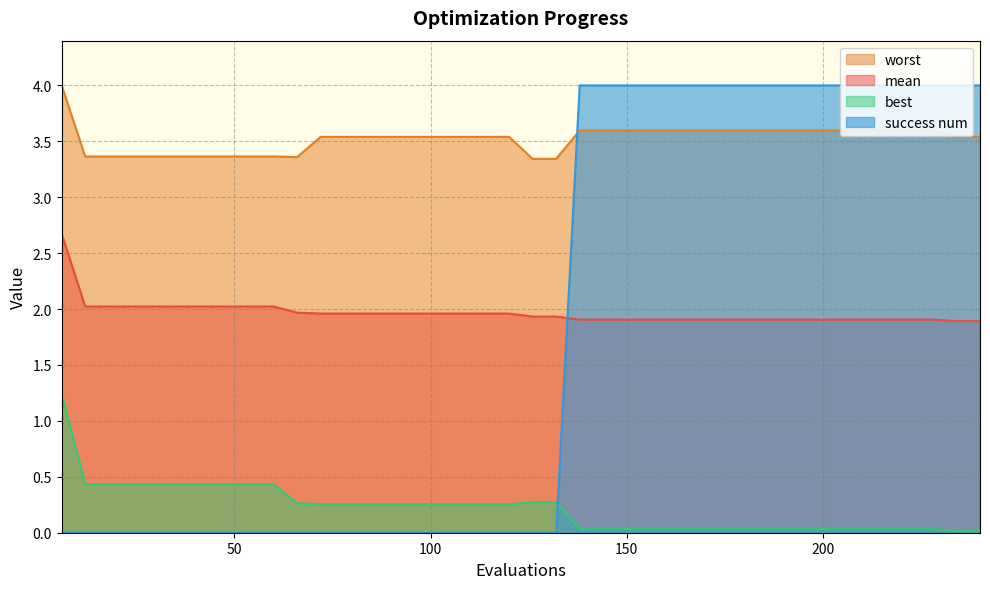

Rank the series at 42 from lowest to highest value.

success num, best, mean, worst